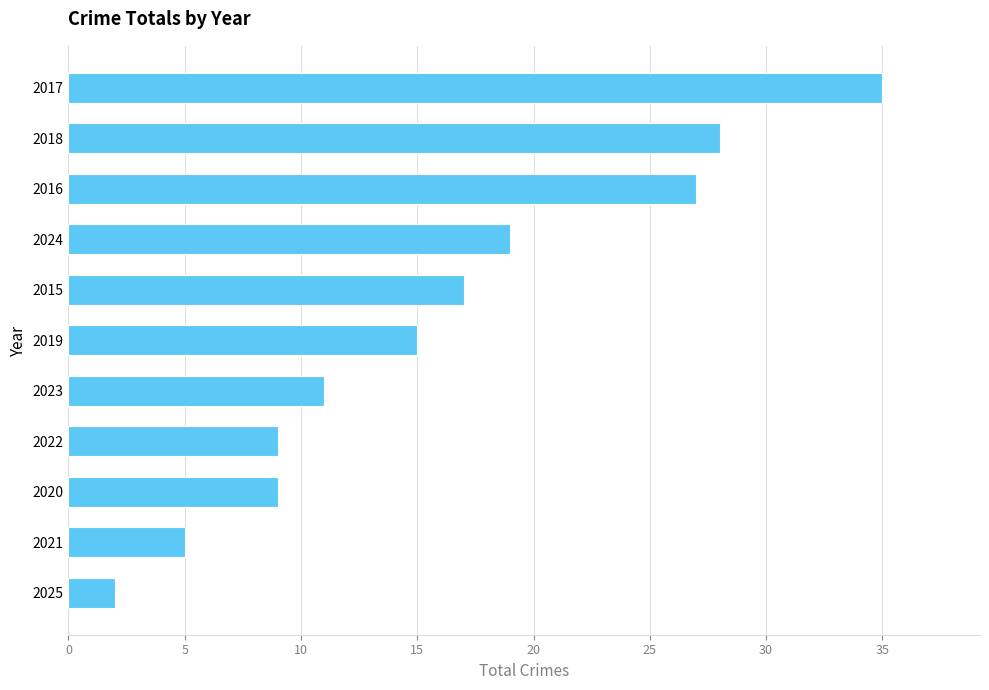

What is the change in value from 2025 to 2020?

+7